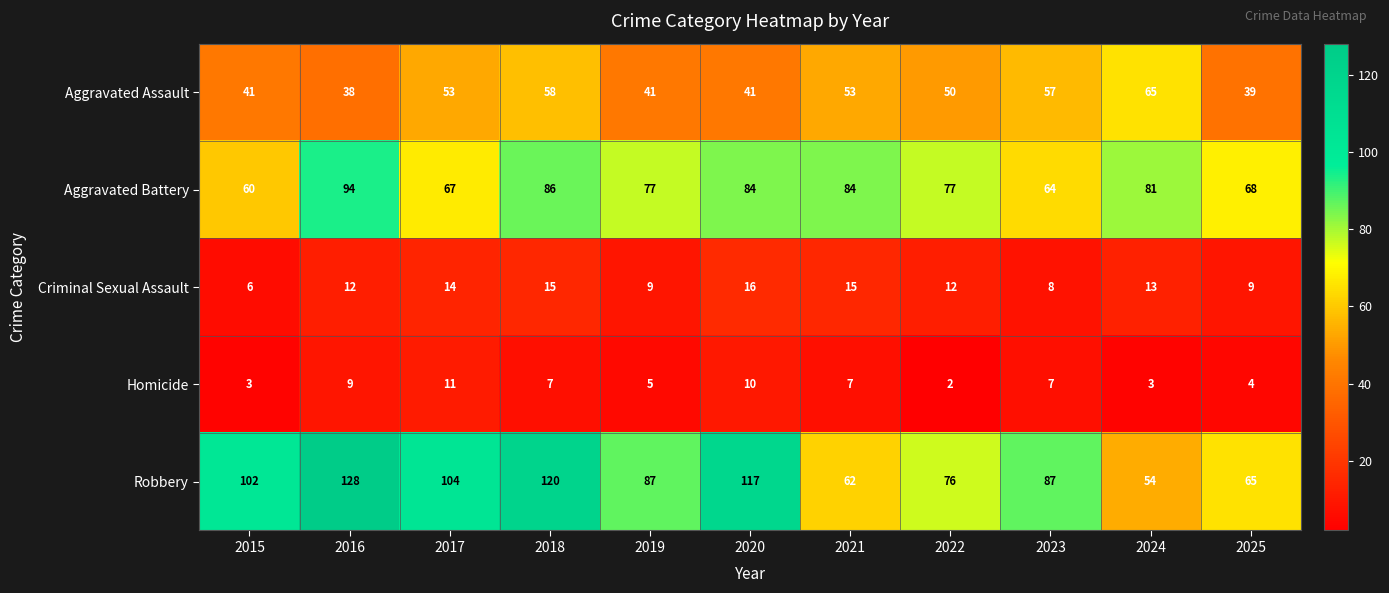

Is it true that Homicide equals 5 at 2015?

False